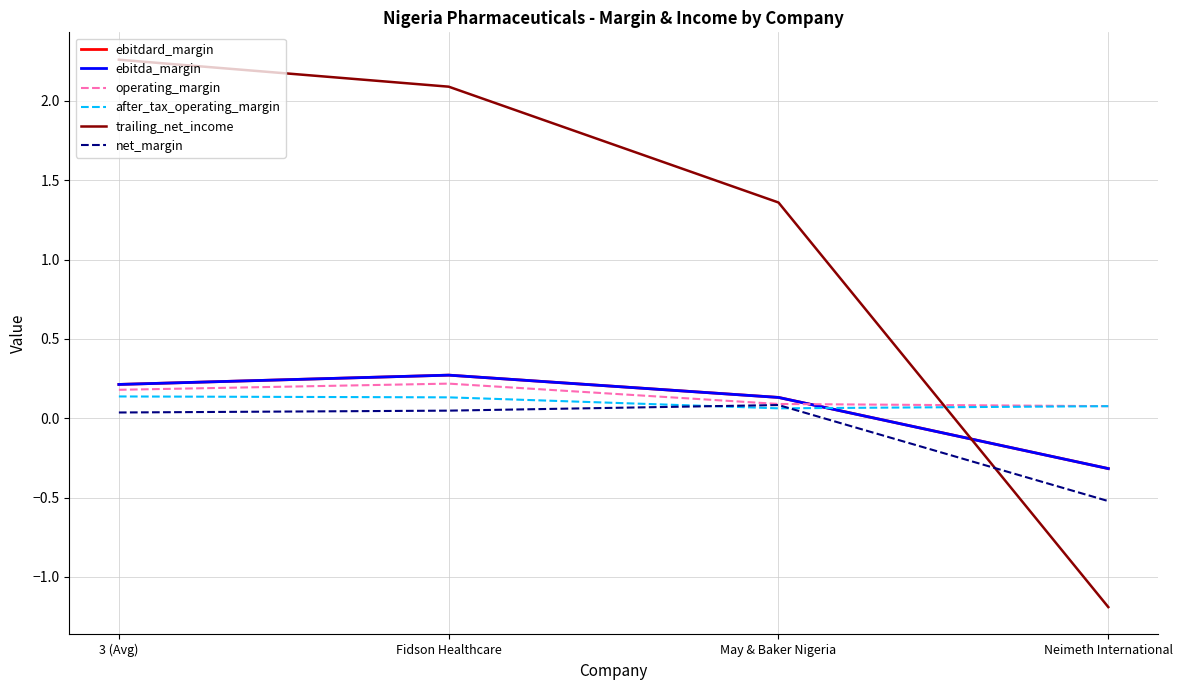

List the labels in order of ebitda_margin value, smallest first.

Neimeth International, May & Baker Nigeria, 3 (Avg), Fidson Healthcare